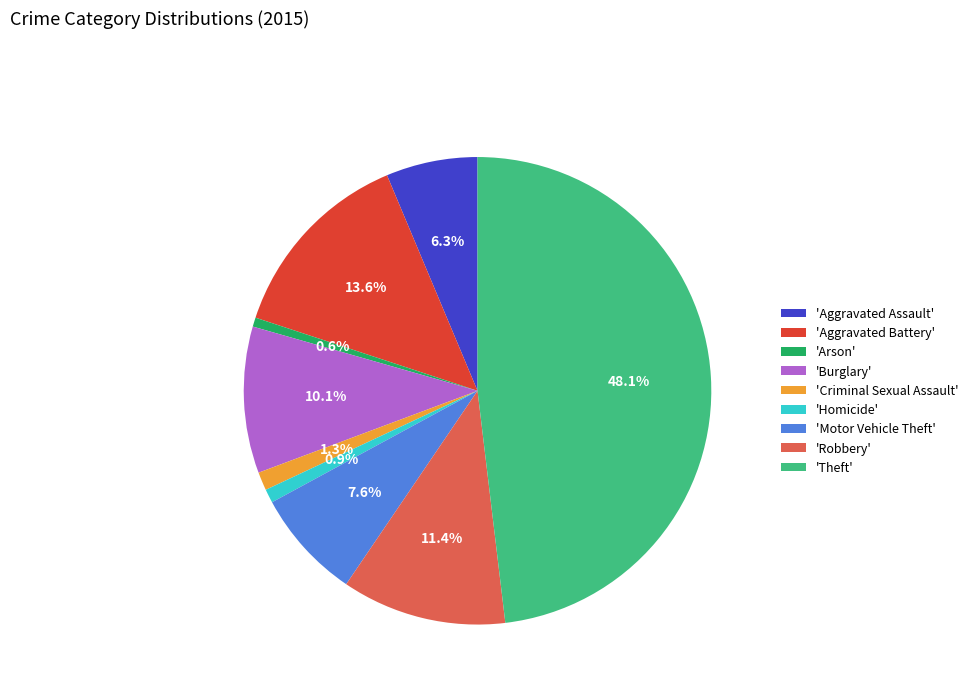

Which has a higher value, 'Burglary' or 'Homicide'?

'Burglary'